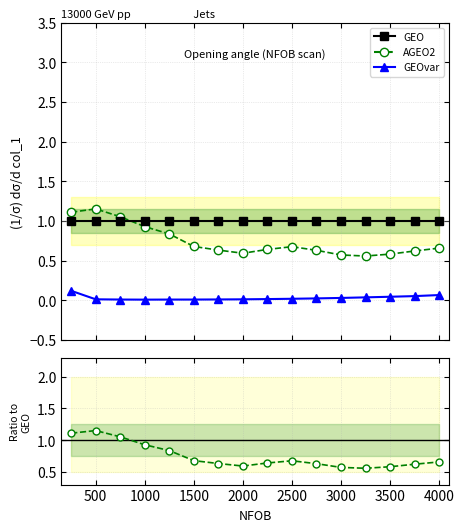

Rank the series by their maximum value, from highest to lowest.

AGEO2, GEO, GEOvar